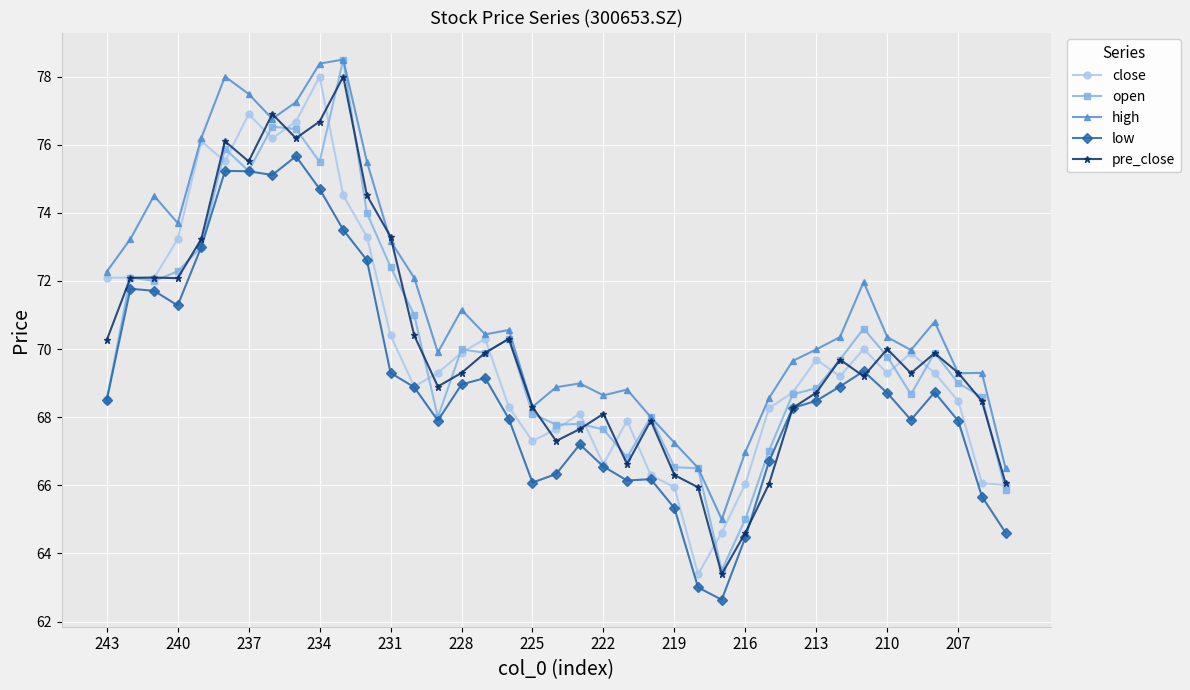

What is the highest value of the high series?

78.5